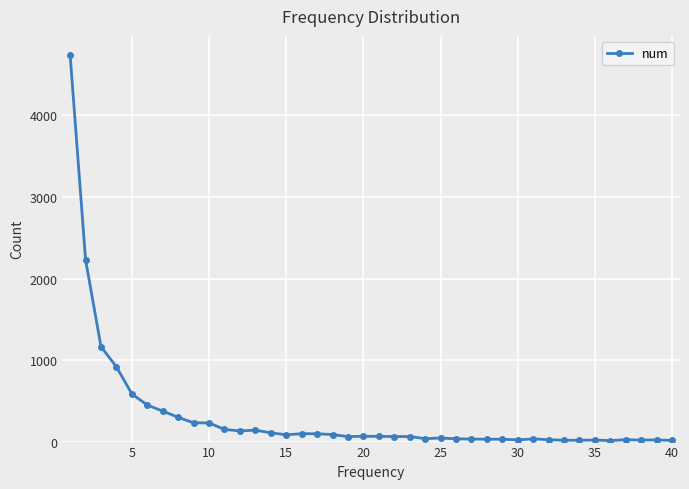

True or false: the data has more than 0 interior local peaks.

True